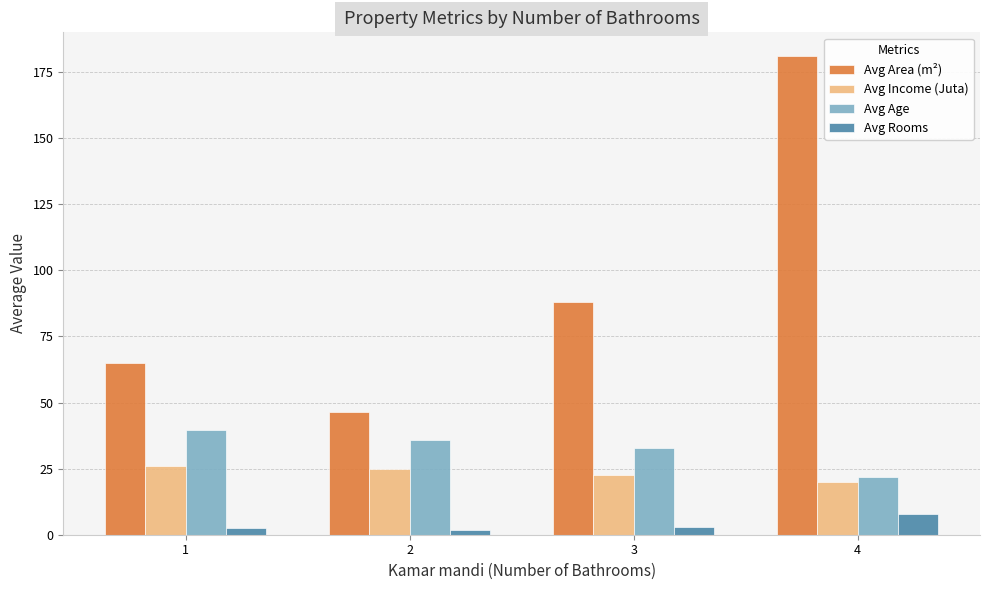

List the series in order of their peak value, lowest first.

Avg Rooms, Avg Income (Juta), Avg Age, Avg Area (m²)